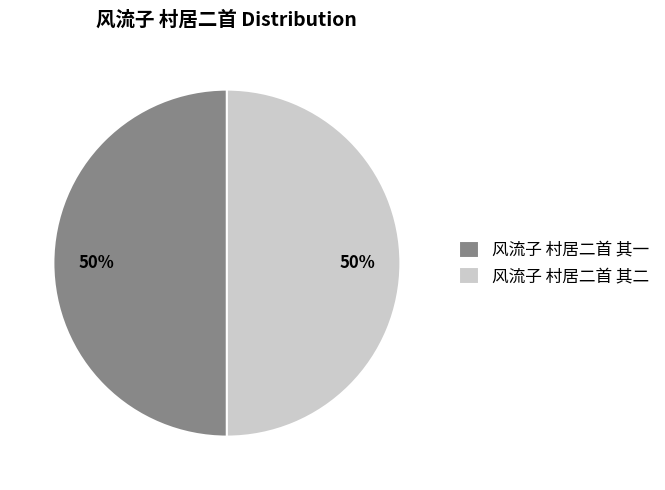

The 风流子 村居二首 其一 slice represents 58% of the pie. True or false?

False